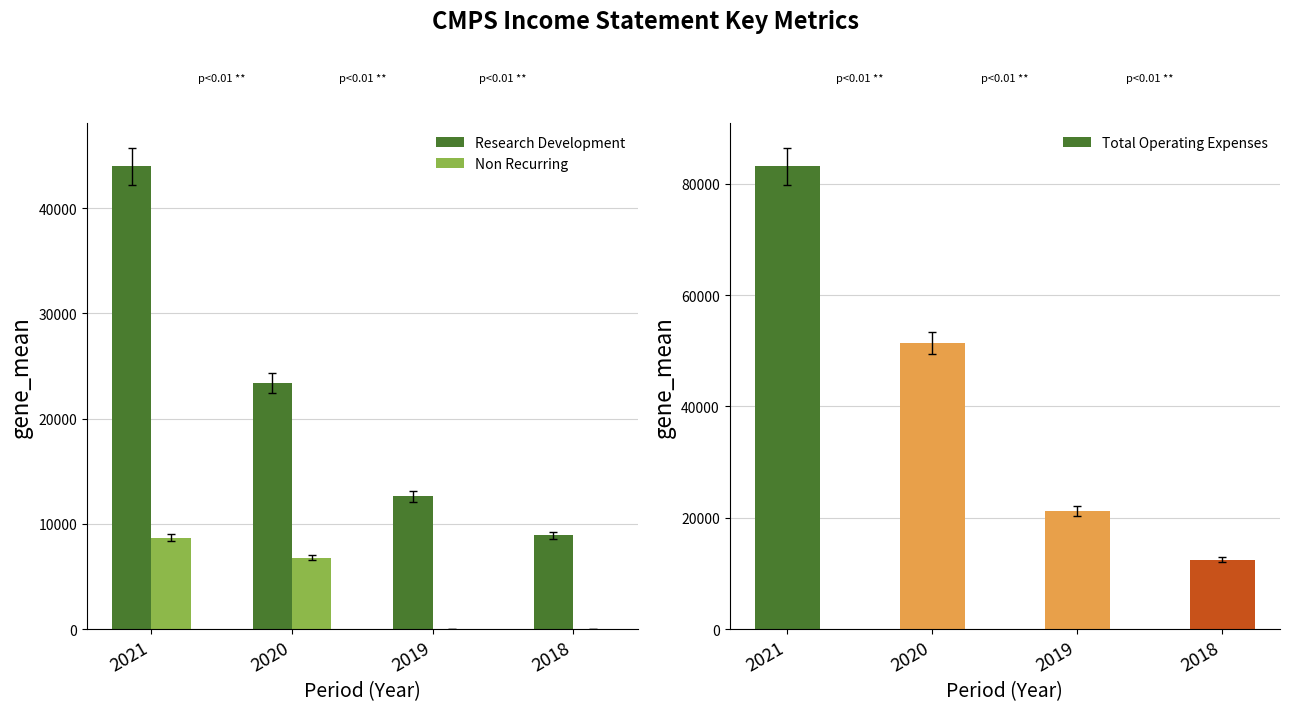

Which series has the largest total across all categories?

Total Operating Expenses